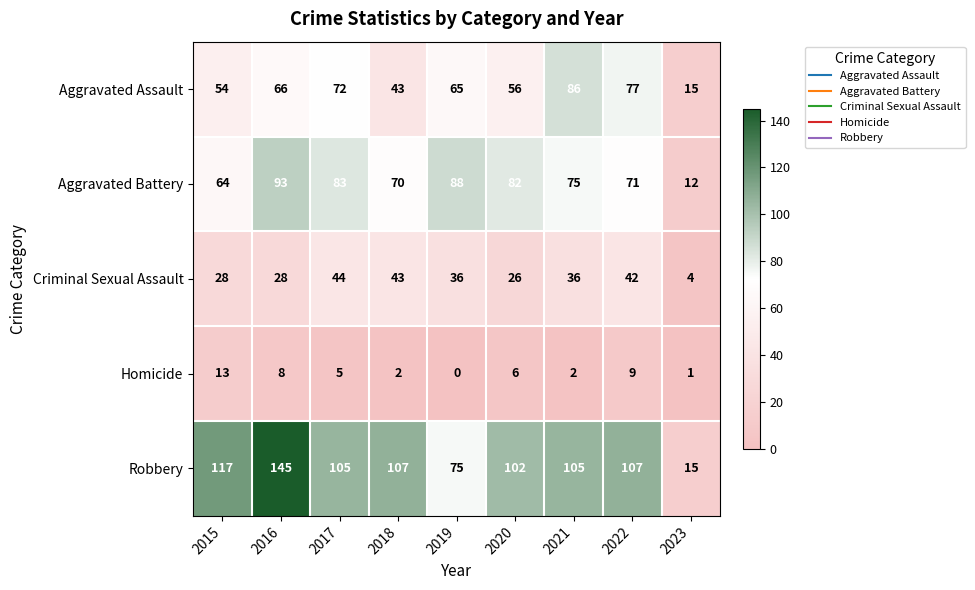

Where does the Aggravated Battery series first go above 75?

2016